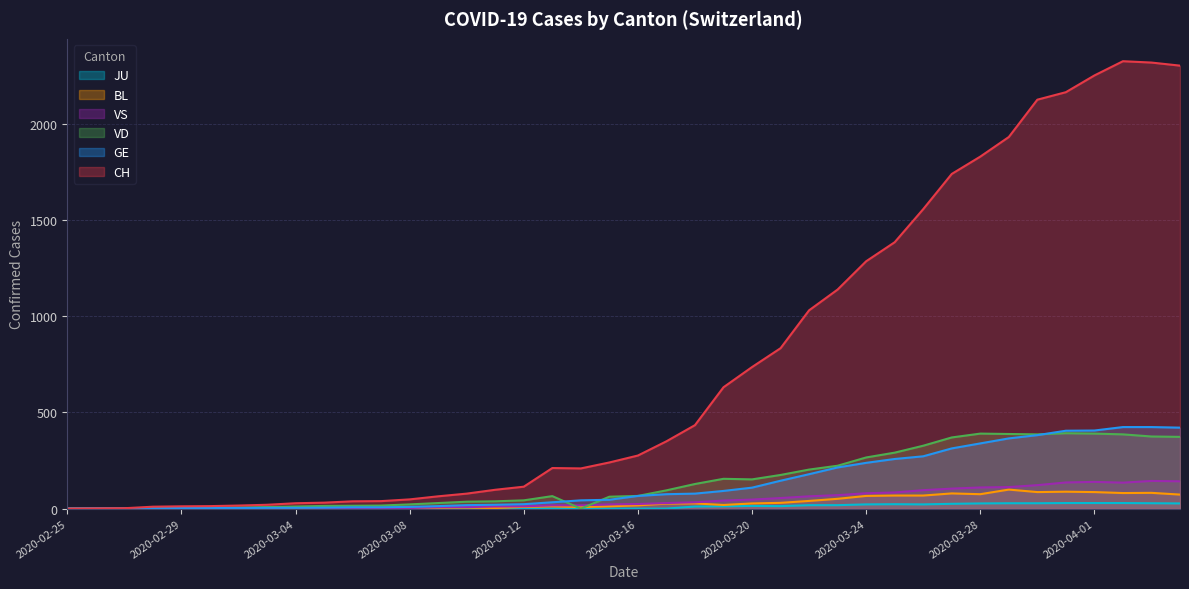

Reading left to right, list all the values displayed in this chart.

CH: 2020-02-25=0	2020-02-26=1	2020-02-27=2	2020-02-28=10	2020-02-29=12	2020-03-01=13	2020-03-02=16	2020-03-03=20	2020-03-04=28	2020-03-05=31	2020-03-06=38	2020-03-07=39	2020-03-08=48	2020-03-09=64	2020-03-10=78	2020-03-11=98	2020-03-12=114	2020-03-13=211	2020-03-14=209	2020-03-15=240	2020-03-16=276	2020-03-17=350	2020-03-18=434	2020-03-19=631	2020-03-20=736	2020-03-21=834	2020-03-22=1031	2020-03-23=1139	2020-03-24=1286	2020-03-25=1385	2020-03-26=1557	2020-03-27=1740	2020-03-28=1830	2020-03-29=1932	2020-03-30=2126	2020-03-31=2165	2020-04-01=2252	2020-04-02=2326	2020-04-03=2319	2020-04-04=2303
GE: 2020-02-25=0	2020-02-26=1	2020-02-27=1	2020-02-28=2	2020-02-29=3	2020-03-01=3	2020-03-02=3	2020-03-03=4	2020-03-04=4	2020-03-05=5	2020-03-06=7	2020-03-07=7	2020-03-08=9	2020-03-09=13	2020-03-10=18	2020-03-11=20	2020-03-12=23	2020-03-13=33	2020-03-14=43	2020-03-15=46	2020-03-16=66	2020-03-17=75	2020-03-18=78	2020-03-19=92	2020-03-20=109	2020-03-21=145	2020-03-22=179	2020-03-23=214	2020-03-24=238	2020-03-25=258	2020-03-26=272	2020-03-27=313	2020-03-28=339	2020-03-29=365	2020-03-30=382	2020-03-31=405	2020-04-01=406	2020-04-02=424	2020-04-03=424	2020-04-04=421
JU: 2020-02-25=0	2020-02-26=0	2020-02-27=0	2020-02-28=0	2020-02-29=0	2020-03-01=0	2020-03-02=0	2020-03-03=0	2020-03-04=0	2020-03-05=0	2020-03-06=0	2020-03-07=0	2020-03-08=0	2020-03-09=0	2020-03-10=0	2020-03-11=0	2020-03-12=0	2020-03-13=0	2020-03-14=0	2020-03-15=0	2020-03-16=0	2020-03-17=0	2020-03-18=11	2020-03-19=12	2020-03-20=14	2020-03-21=13	2020-03-22=18	2020-03-23=18	2020-03-24=22	2020-03-25=23	2020-03-26=22	2020-03-27=25	2020-03-28=27	2020-03-29=28	2020-03-30=28	2020-03-31=29	2020-04-01=29	2020-04-02=29	2020-04-03=28	2020-04-04=27
VD: 2020-02-25=0	2020-02-26=0	2020-02-27=0	2020-02-28=4	2020-02-29=4	2020-03-01=4	2020-03-02=6	2020-03-03=8	2020-03-04=11	2020-03-05=14	2020-03-06=15	2020-03-07=16	2020-03-08=22	2020-03-09=29	2020-03-10=36	2020-03-11=38	2020-03-12=43	2020-03-13=65	2020-03-14=0	2020-03-15=62	2020-03-16=66	2020-03-17=95	2020-03-18=128	2020-03-19=155	2020-03-20=152	2020-03-21=175	2020-03-22=203	2020-03-23=223	2020-03-24=266	2020-03-25=291	2020-03-26=327	2020-03-27=370	2020-03-28=390	2020-03-29=388	2020-03-30=386	2020-03-31=392	2020-04-01=390	2020-04-02=386	2020-04-03=375	2020-04-04=373
BL: 2020-02-25=0	2020-02-26=0	2020-02-27=0	2020-02-28=0	2020-02-29=1	2020-03-01=1	2020-03-02=1	2020-03-03=1	2020-03-04=1	2020-03-05=1	2020-03-06=4	2020-03-07=4	2020-03-08=4	2020-03-09=4	2020-03-10=5	2020-03-11=3	2020-03-12=9	2020-03-13=12	2020-03-14=8	2020-03-15=12	2020-03-16=17	2020-03-17=26	2020-03-18=27	2020-03-19=19	2020-03-20=27	2020-03-21=30	2020-03-22=40	2020-03-23=51	2020-03-24=66	2020-03-25=68	2020-03-26=68	2020-03-27=79	2020-03-28=75	2020-03-29=99	2020-03-30=86	2020-03-31=88	2020-04-01=86	2020-04-02=81	2020-04-03=82	2020-04-04=73
VS: 2020-02-25=0	2020-02-26=0	2020-02-27=0	2020-02-28=3	2020-02-29=3	2020-03-01=4	2020-03-02=4	2020-03-03=5	2020-03-04=6	2020-03-05=3	2020-03-06=3	2020-03-07=0	2020-03-08=3	2020-03-09=7	2020-03-10=8	2020-03-11=11	2020-03-12=12	2020-03-13=17	2020-03-14=17	2020-03-15=22	2020-03-16=24	2020-03-17=29	2020-03-18=33	2020-03-19=42	2020-03-20=47	2020-03-21=55	2020-03-22=64	2020-03-23=70	2020-03-24=80	2020-03-25=84	2020-03-26=96	2020-03-27=104	2020-03-28=110	2020-03-29=112	2020-03-30=122	2020-03-31=136	2020-04-01=139	2020-04-02=135	2020-04-03=144	2020-04-04=142